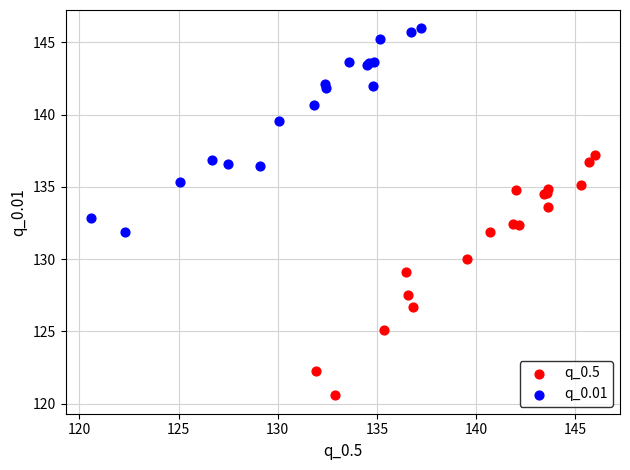

Which series reaches the minimum Y coordinate?

q_0.5